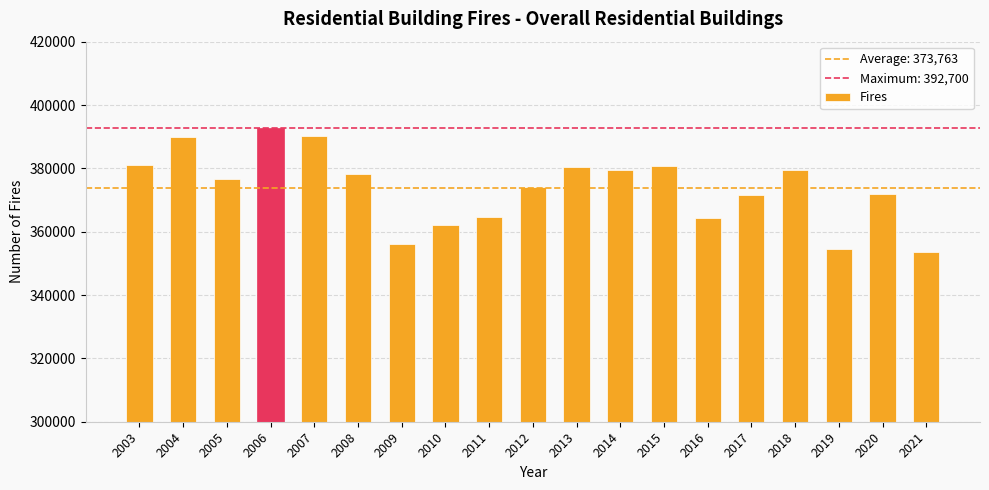

What is the sum of the values at 2007 and 2019?

744700